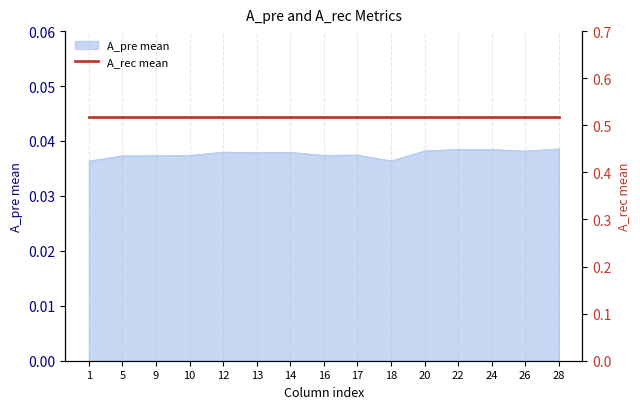

Which label corresponds to the smallest value in the chart?

1